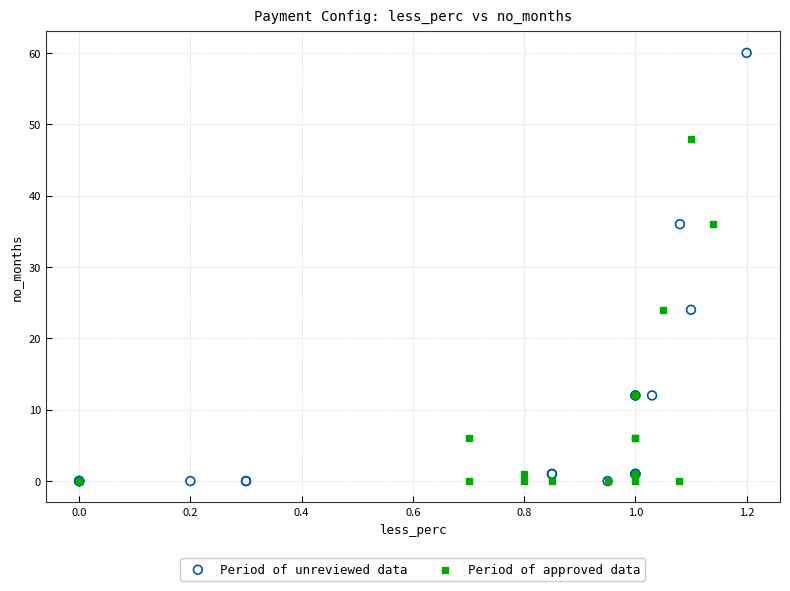

Which series reaches the maximum Y coordinate?

Period of unreviewed data